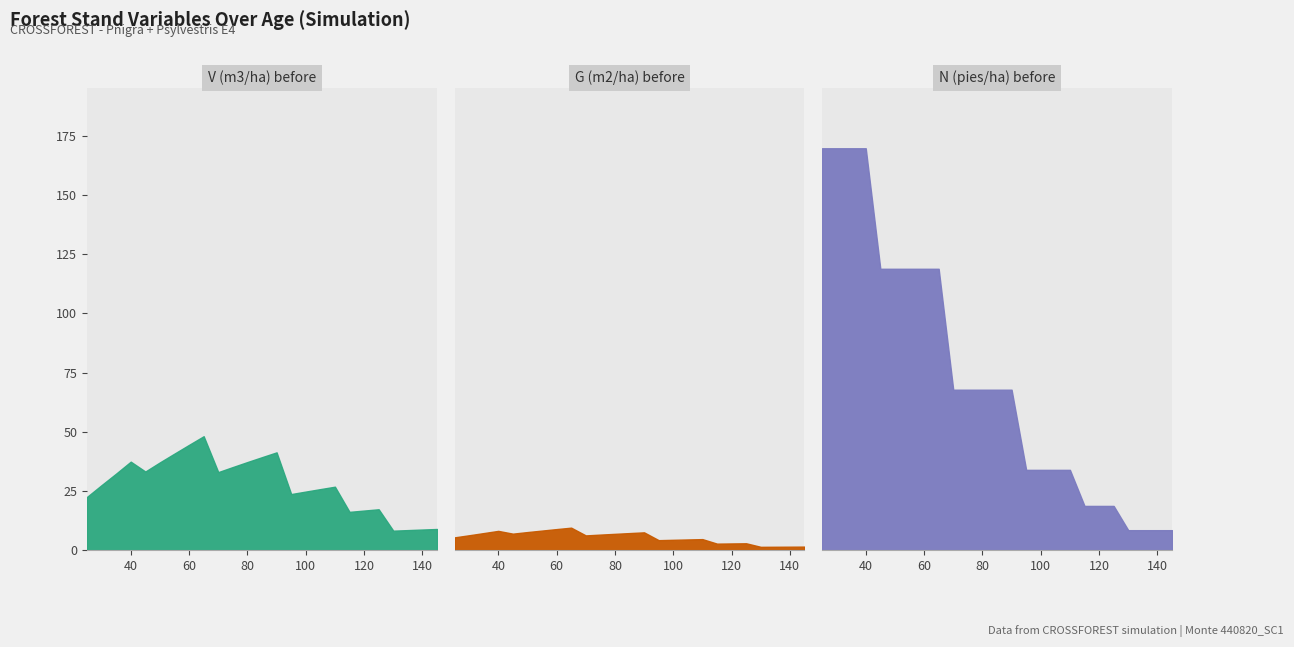

What is the total value across all series at 130?

17.9